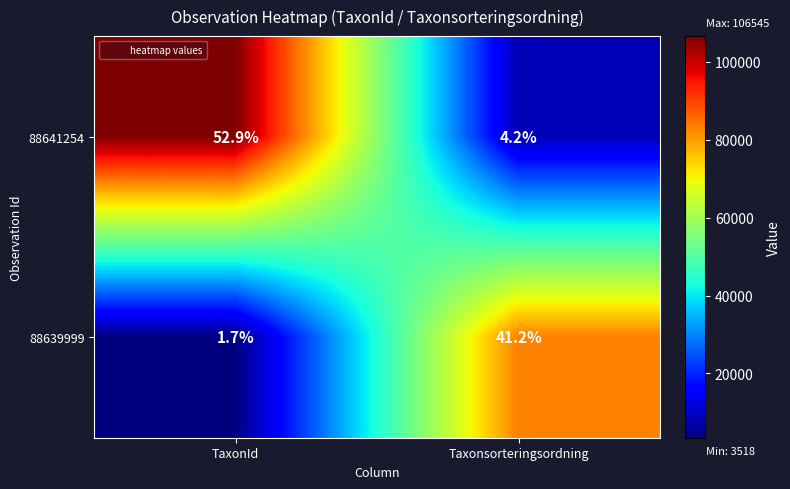

What is the sum of all 88641254 values?

57.1